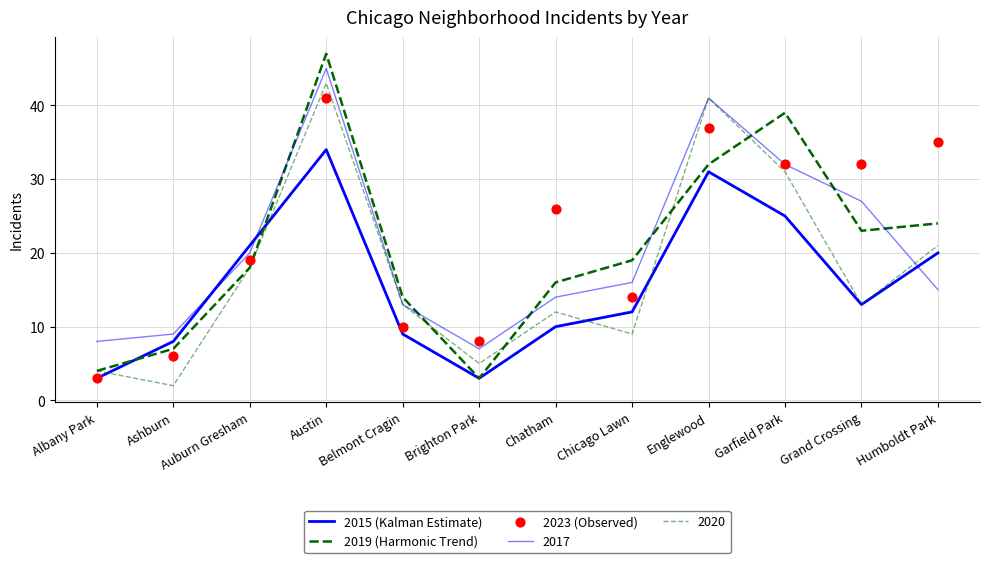

Which series has the largest total across all categories?

2023 (Observed)